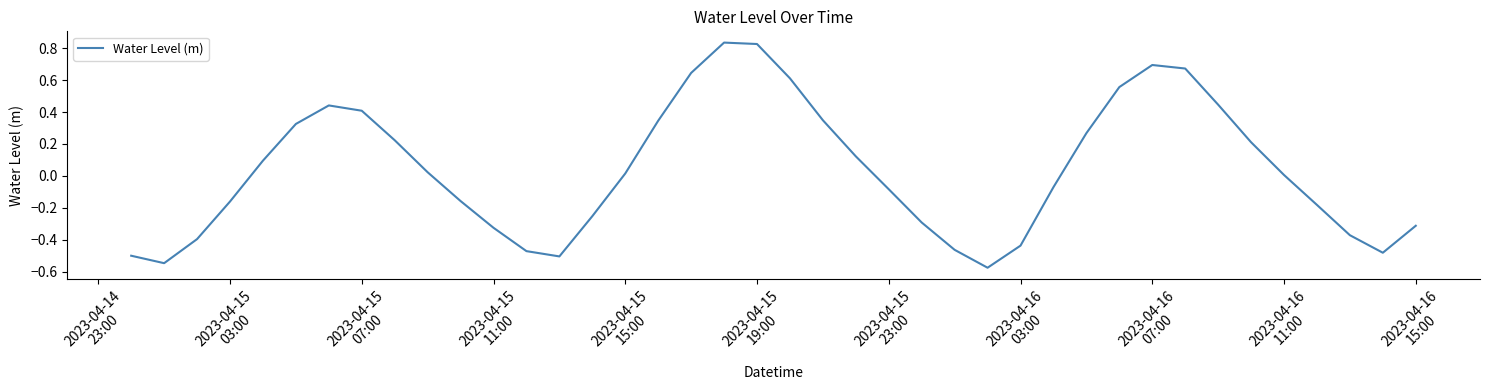

How many interior local valleys (lower than both neighbors) does the data have?

4